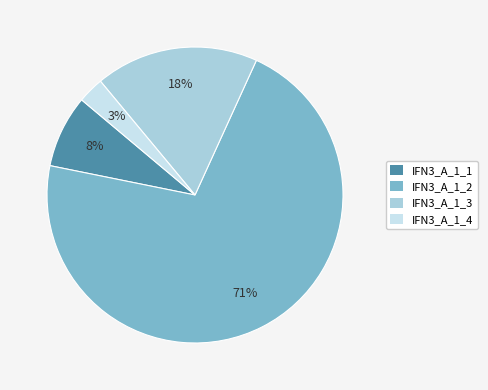

What percentage is the IFN3_A_1_1 slice, to the nearest percent?

8%